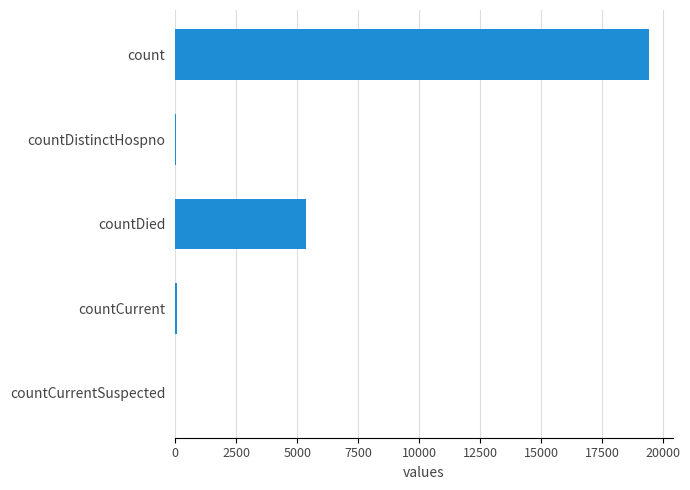

True or false: the data shows 30532 at count.

False